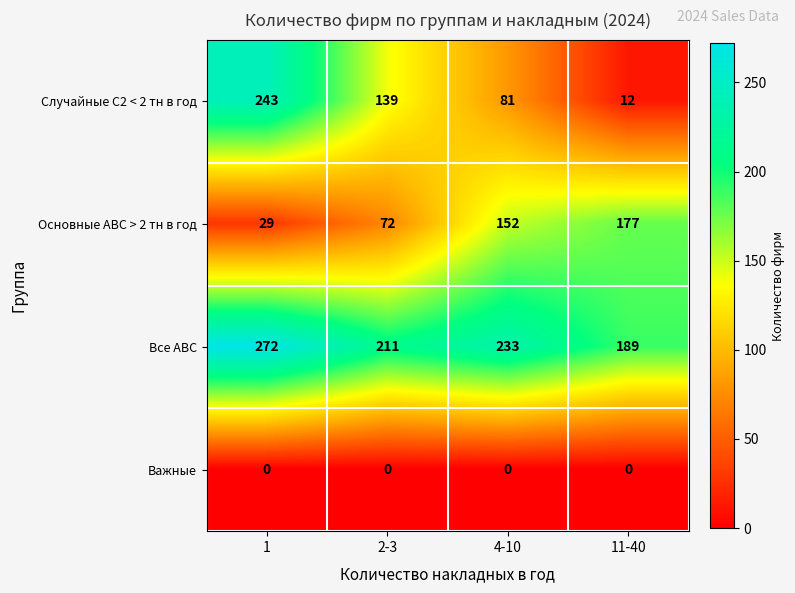

At how many categories does at least one series exceed 201?

3